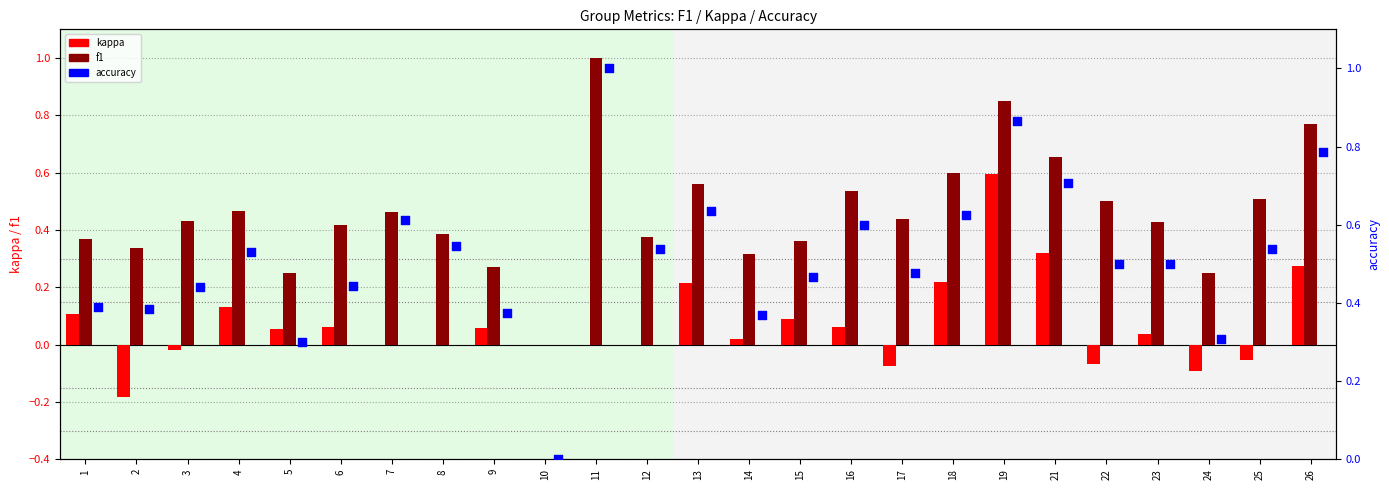

Which series has the largest total across all categories?

accuracy